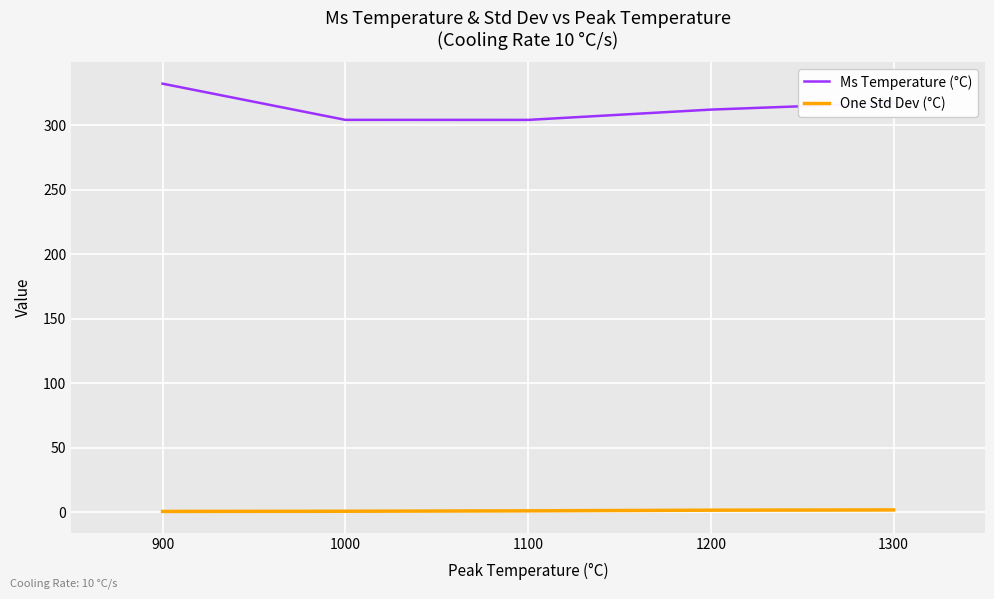

Rank the series by their maximum value, from highest to lowest.

Ms Temperature (°C), One Std Dev (°C)